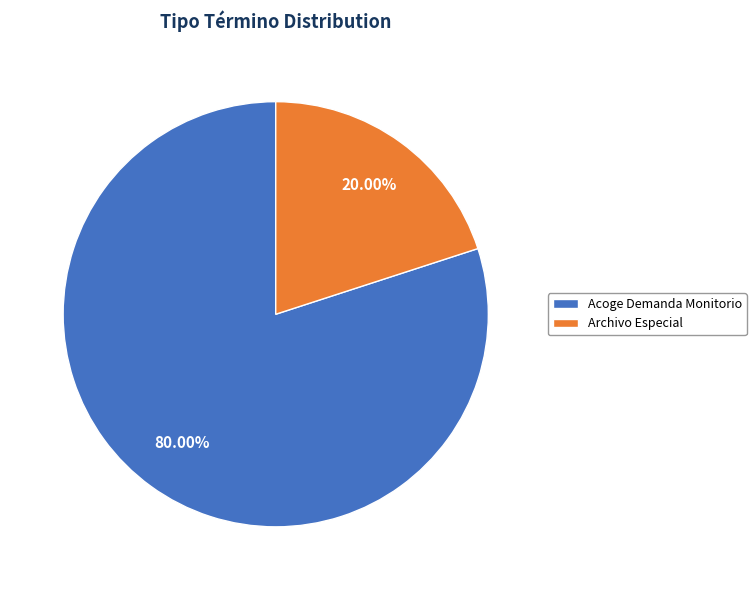

Does Archivo Especial represent more than half of the total?

No